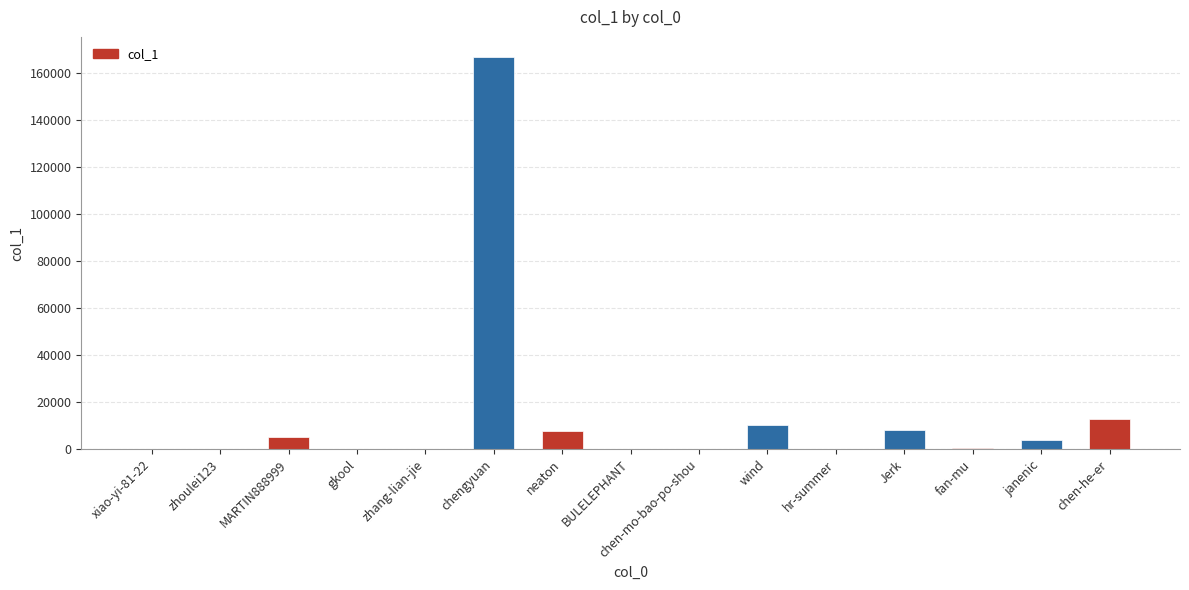

What is the sum of all values?

216196